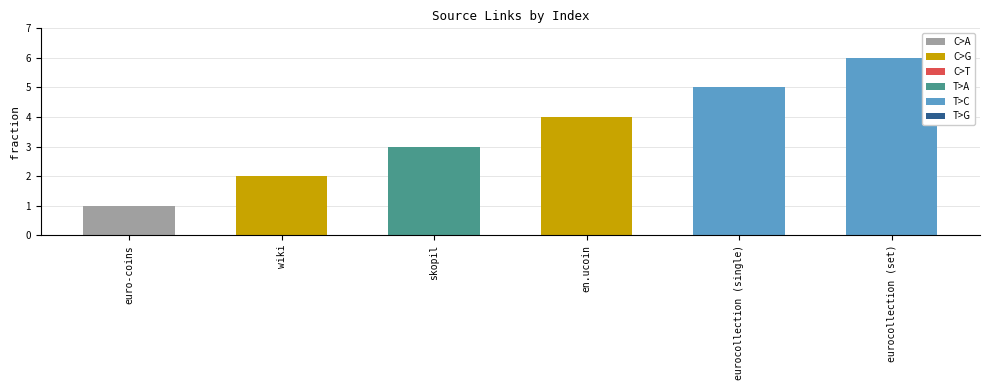

Rank the categories by value from lowest to highest.

euro-coins, wiki, skopil, en.ucoin, eurocollection (single), eurocollection (set)